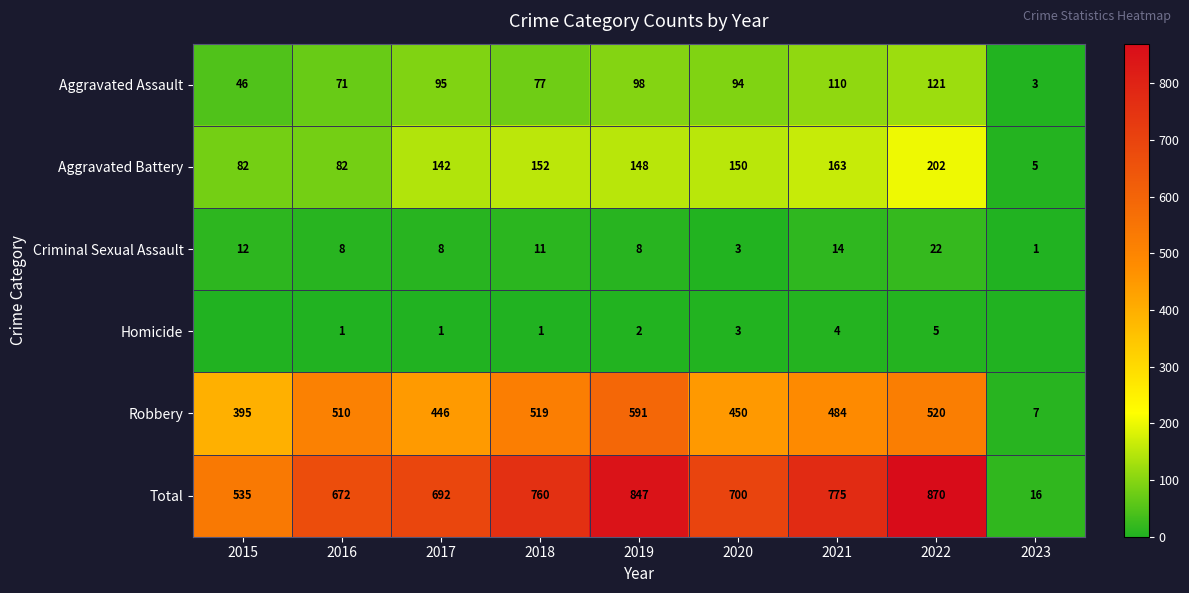

What value does the Aggravated Battery series have at 2019?

148